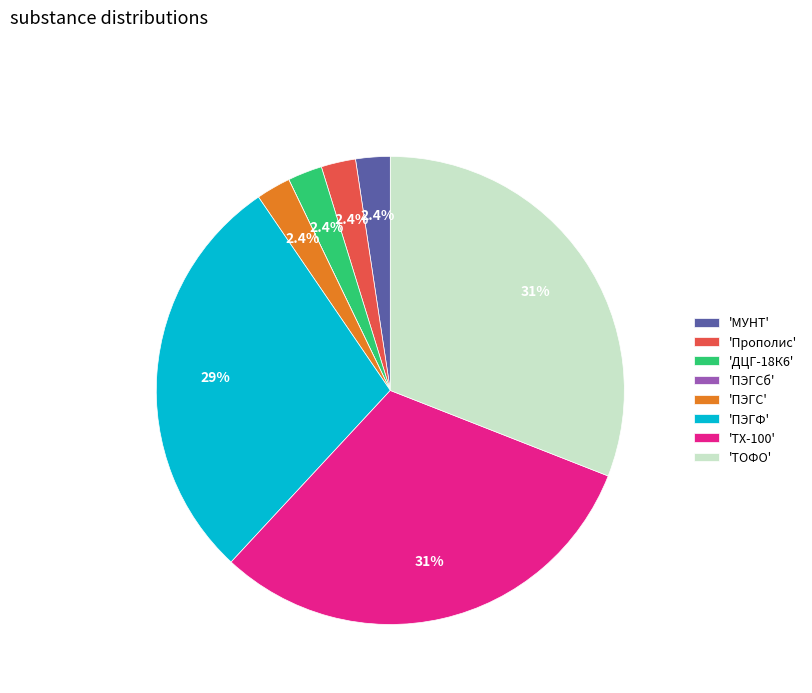

To the nearest percent, what is the average slice percentage?

12%